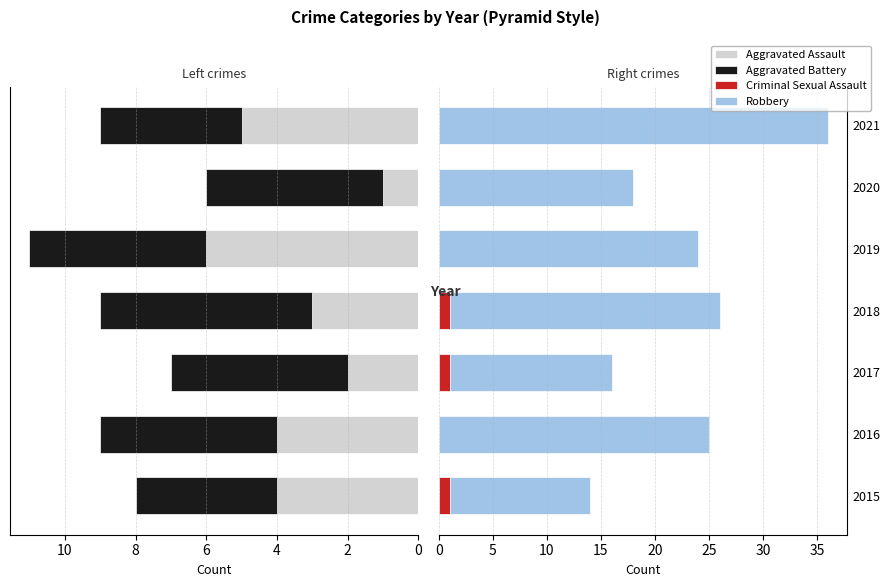

Reading left to right, list all the values displayed in this chart.

Aggravated Assault: 4	4	2	3	6	1	5
Aggravated Battery: 4	5	5	6	5	5	4
Criminal Sexual Assault: 1	0	1	1	0	0	0
Robbery: 13	25	15	25	24	18	36